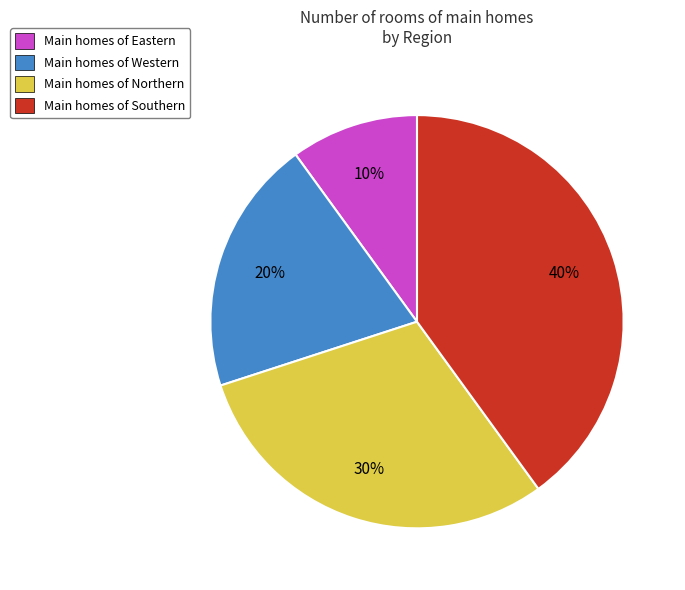

The Main homes of Western slice represents 20% of the pie. True or false?

True